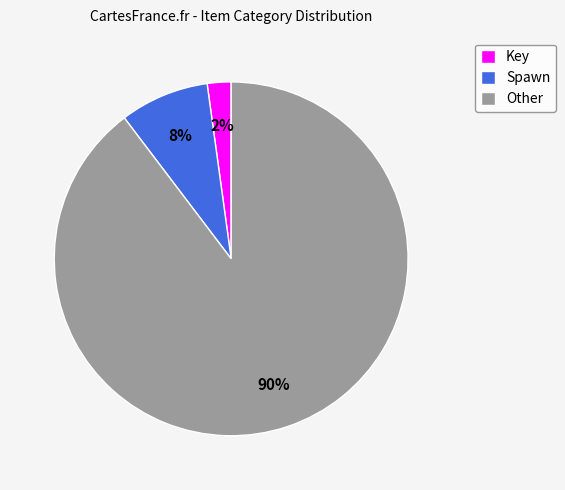

Which category has the smallest portion of the pie?

Key